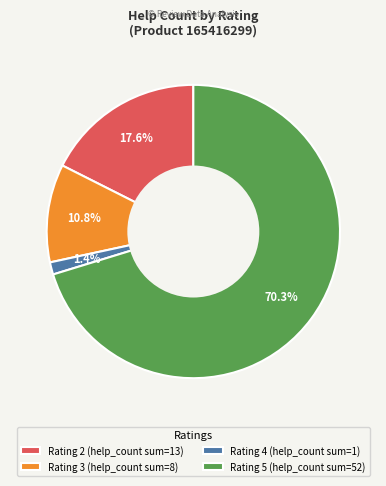

Count the number of slices in the pie.

4